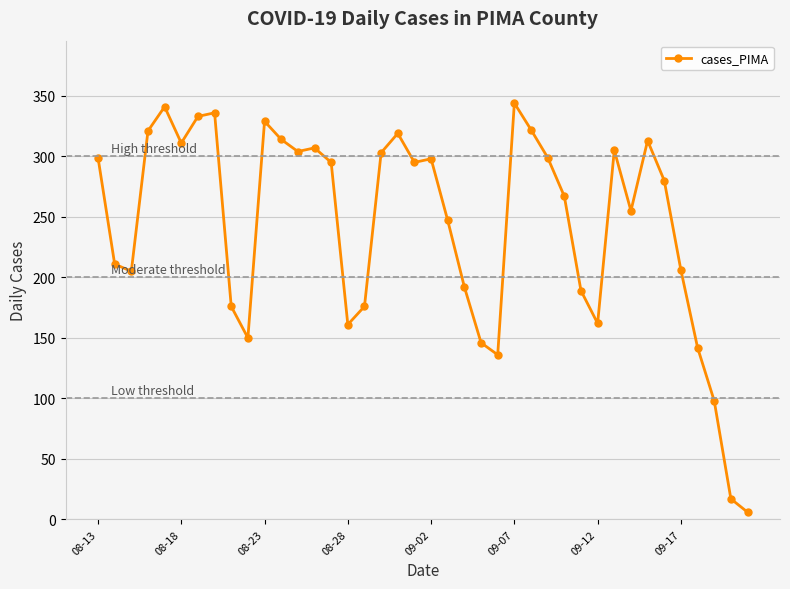

True or false: the data has more than 0 interior local peaks.

True